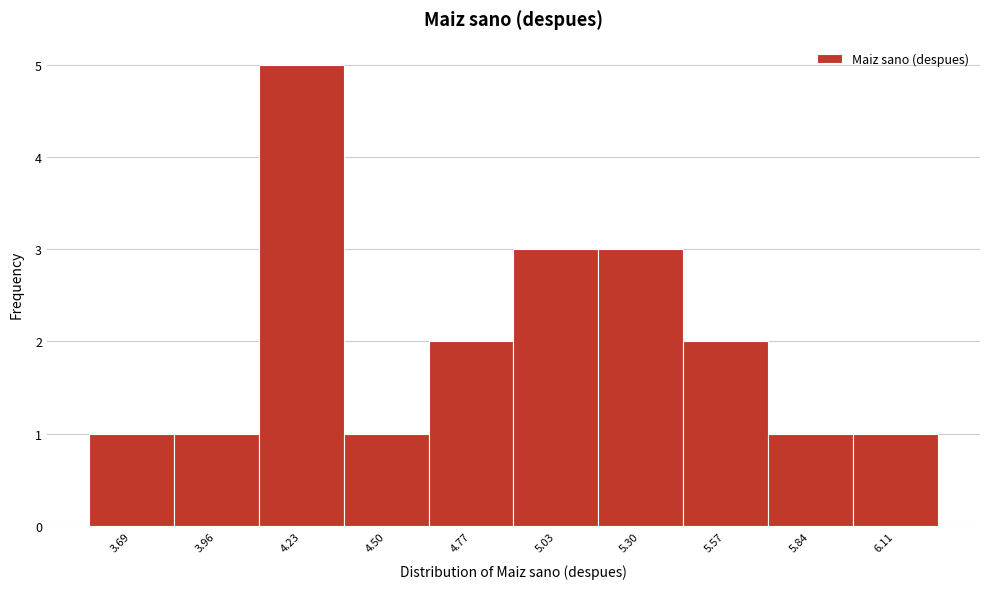

What is the height of the bar covering 5.15 to 5.45 on the x-axis? Neither the bar edges nor the heights are printed on the chart, so give them approximately, as read against the axes.

3